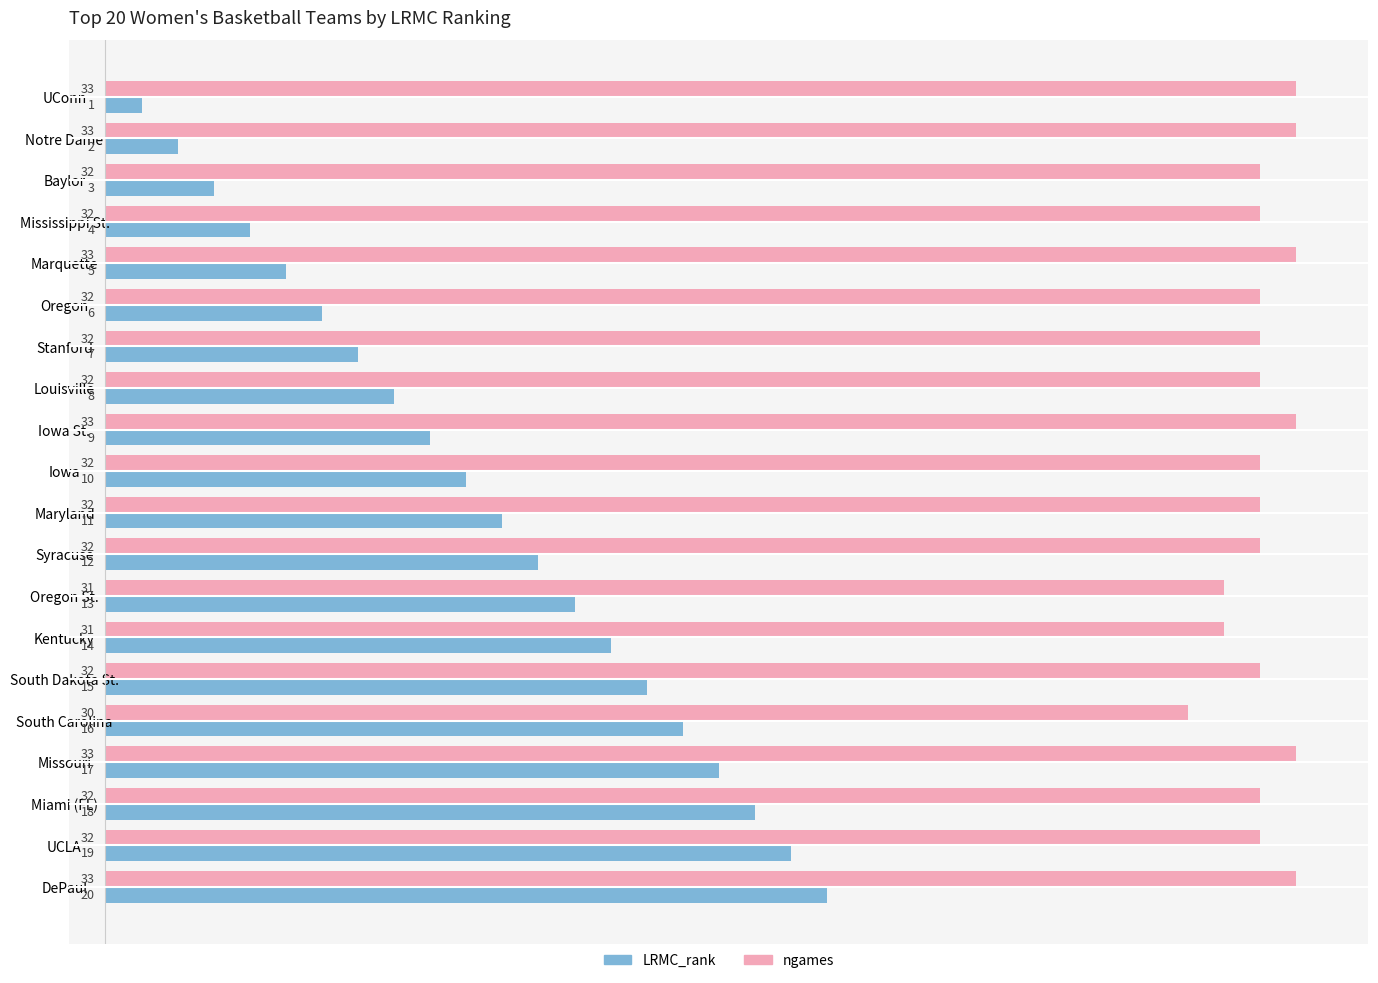

The value of ngames at Louisville is 9. True or false?

False